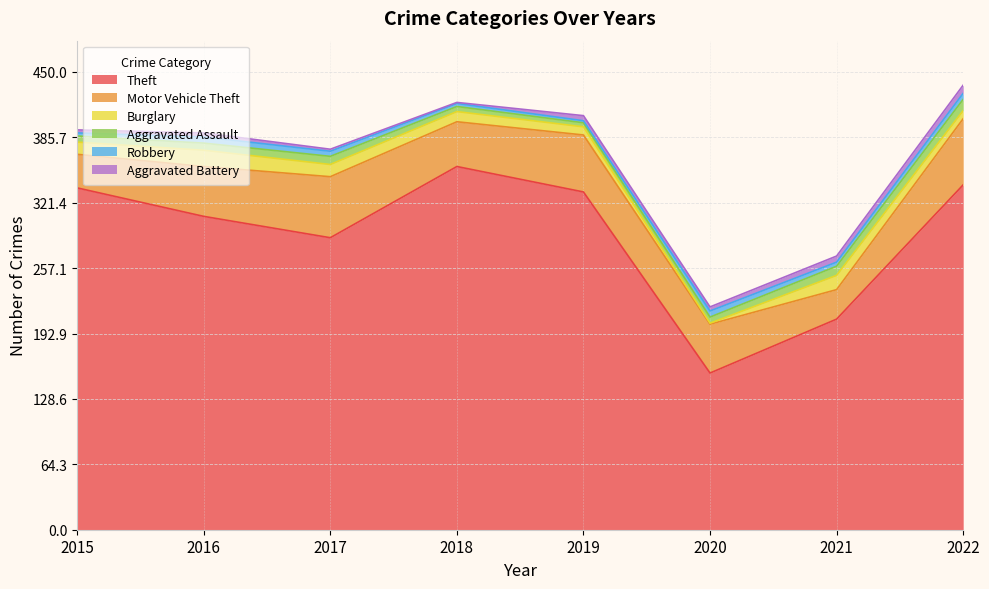

Which series changed the most between 2019 and 2021?

Theft